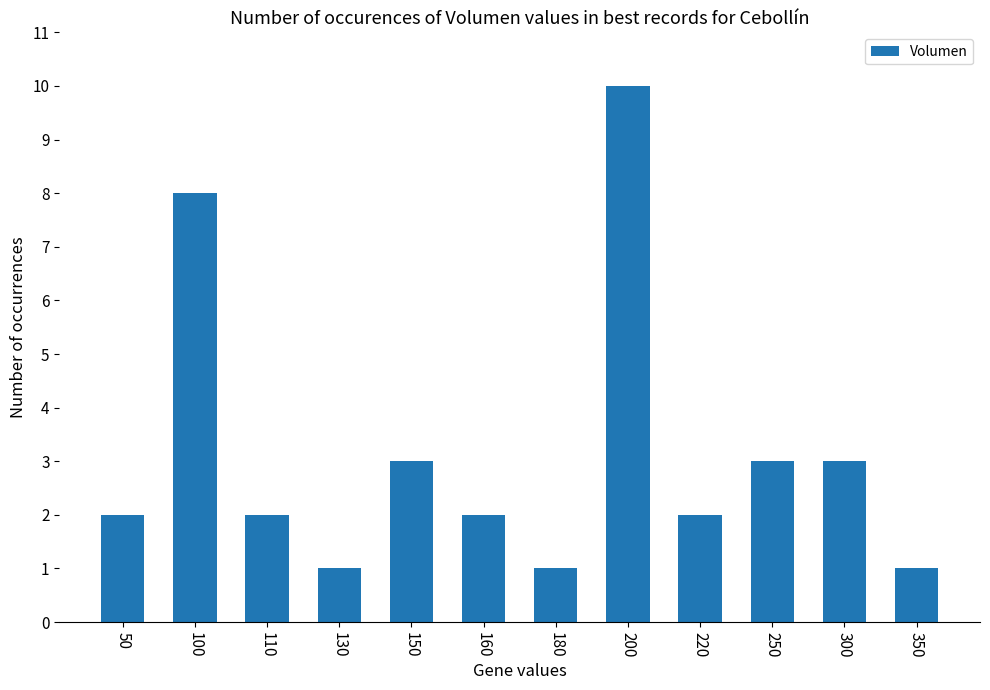

What is the change in value from 220 to 250?

+1